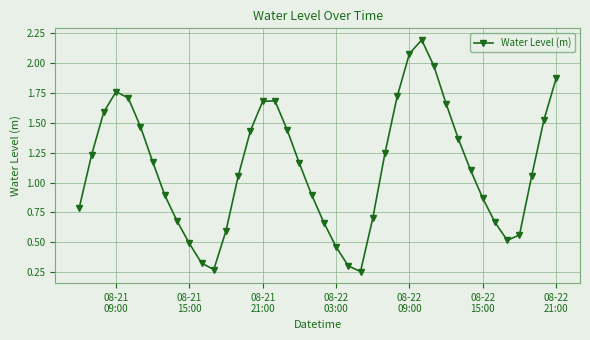

What is the greatest value displayed?

2.2